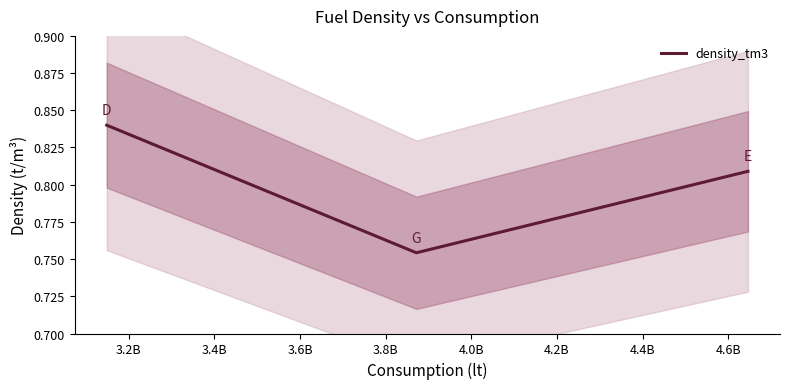

What is the greatest value displayed?

0.8